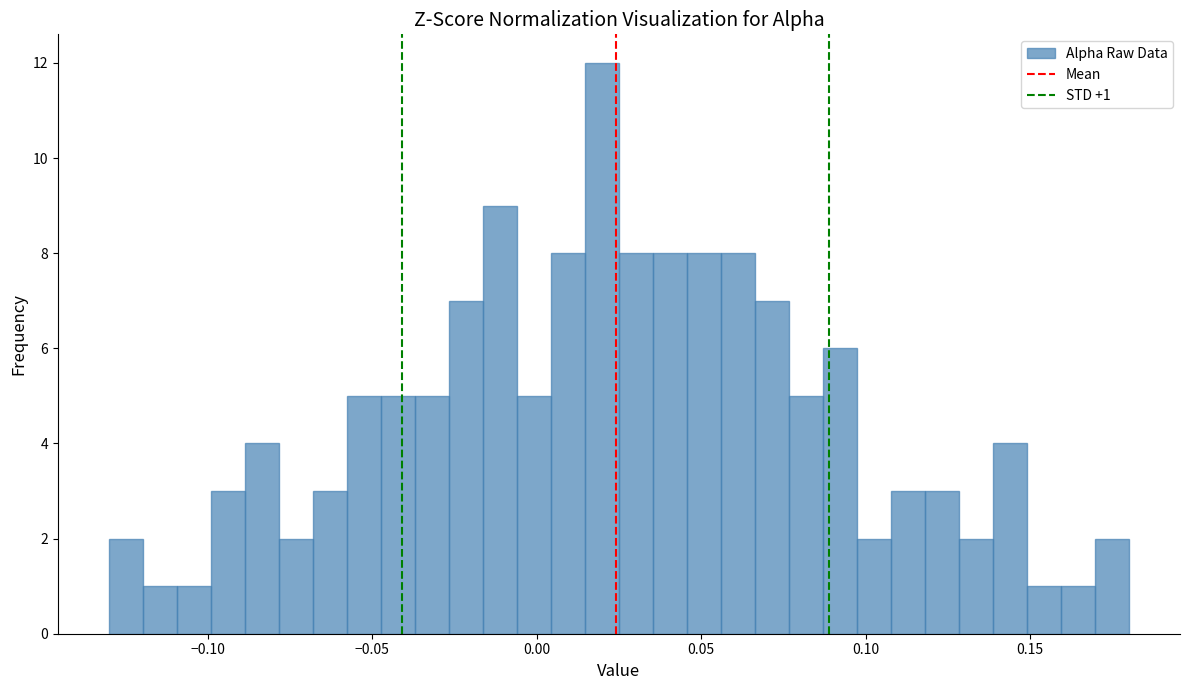

Read against the x-axis, roughly where is the centre of the tallest bar?

0.020